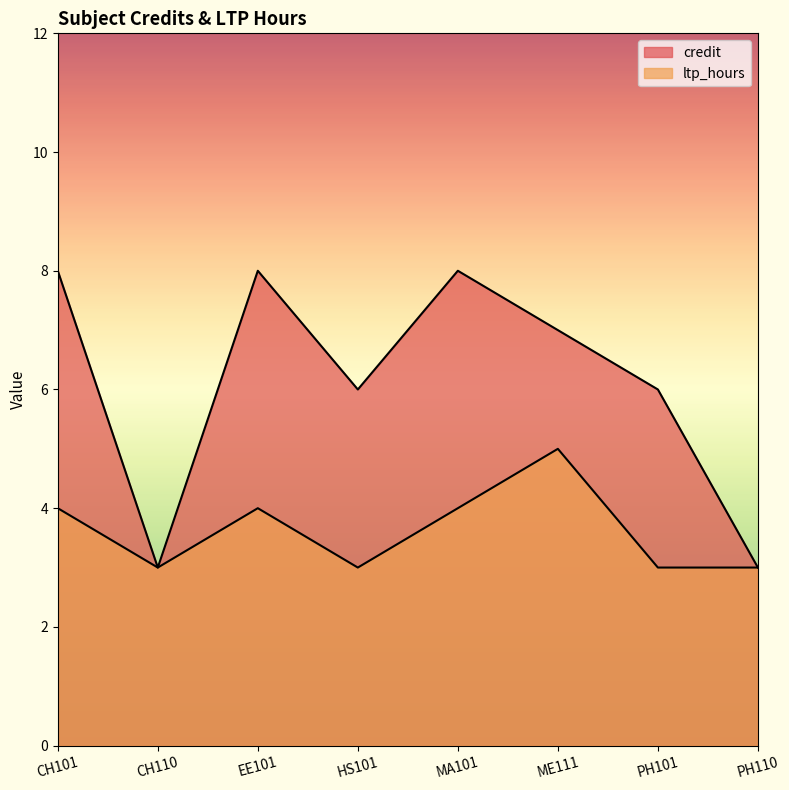

List the series in order of their overall mean, highest first.

credit, ltp_hours